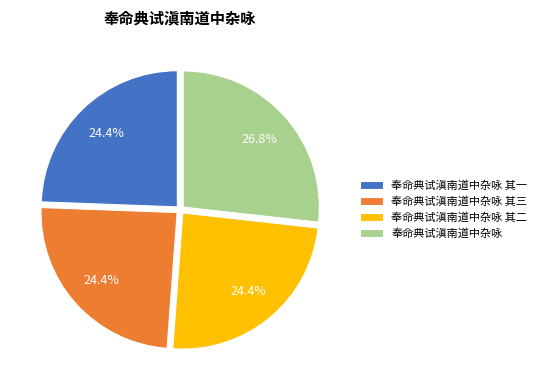

Combined, what portion of the pie is 奉命典试滇南道中杂咏 其三 and 奉命典试滇南道中杂咏?

51.2%